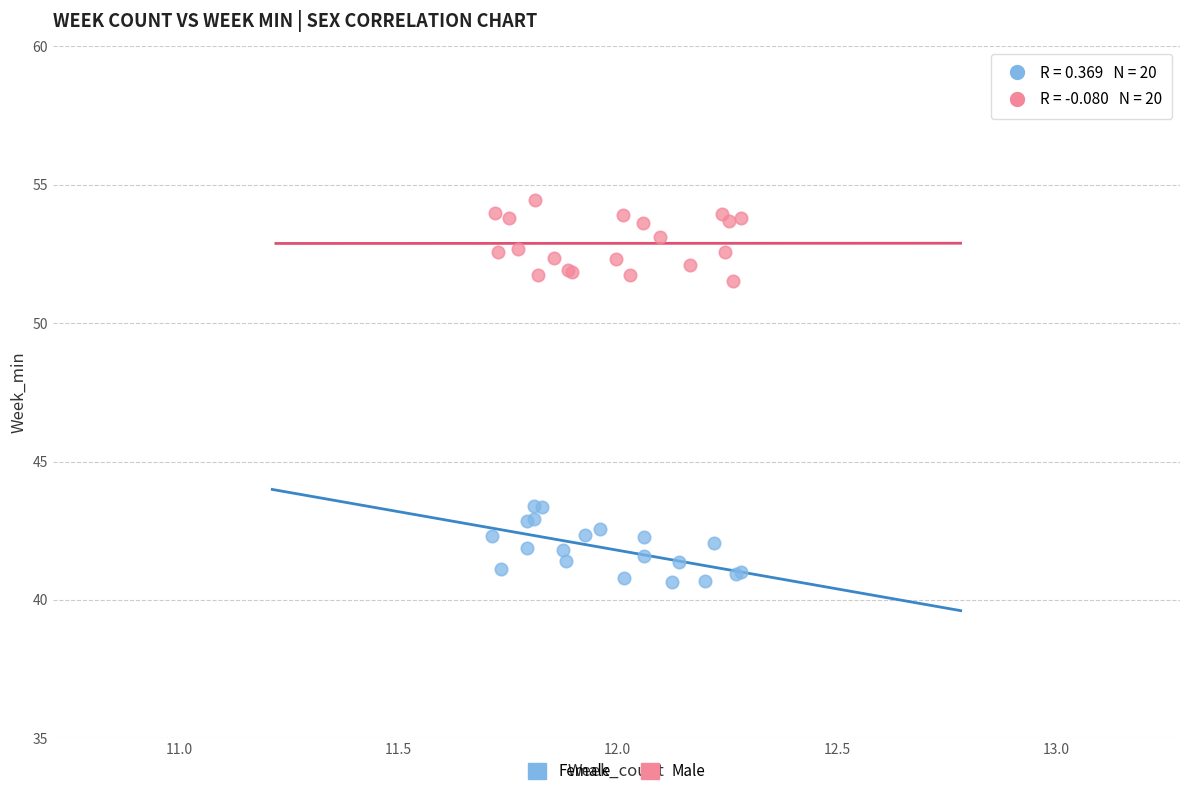

Which series reaches the maximum Y coordinate?

Male